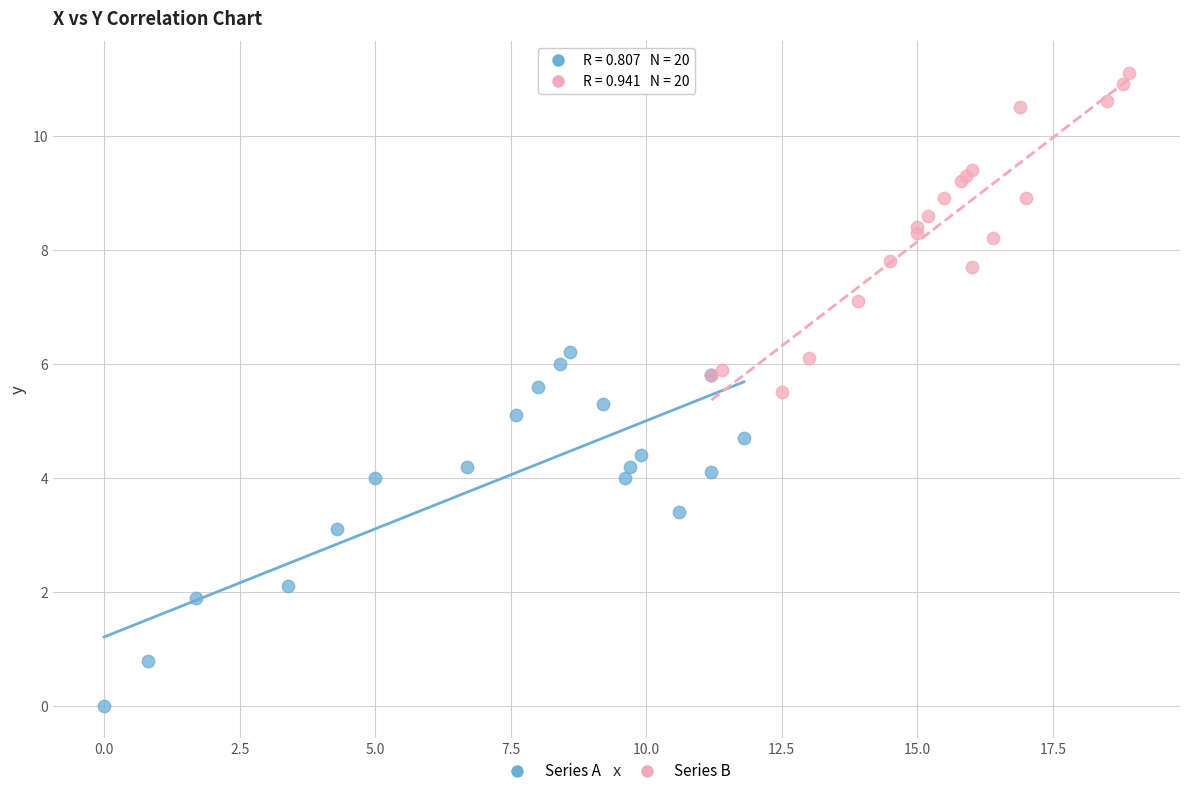

What are all the series names shown in the legend?

Series A, Series B